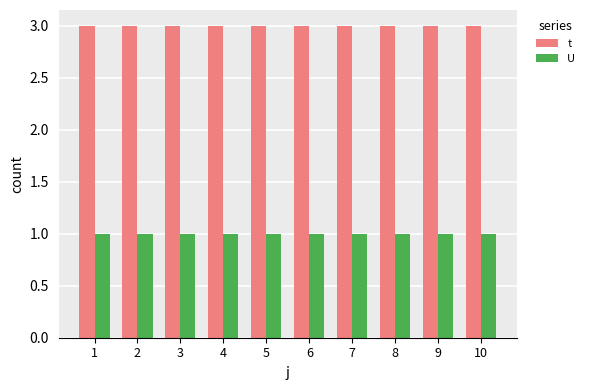

What is the total value across all series at 8?

4